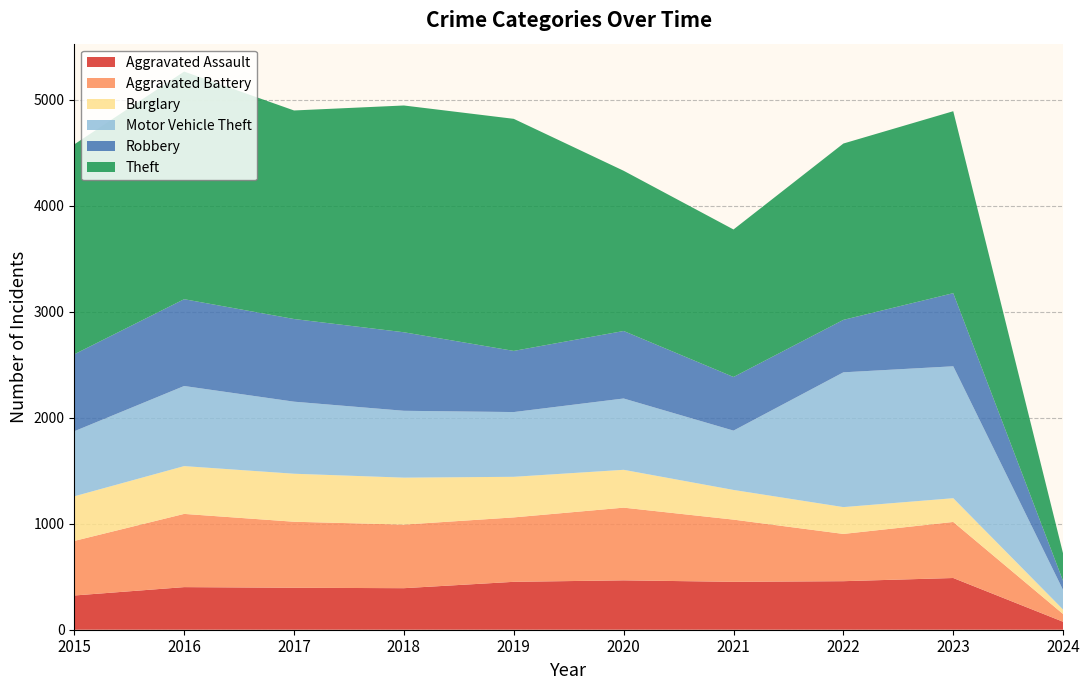

Reading left to right, transcribe all the data shown in this chart.

Aggravated Assault: 2015=323	2016=402	2017=396	2018=392	2019=452	2020=466	2021=452	2022=458	2023=488	2024=75
Aggravated Battery: 2015=515	2016=691	2017=623	2018=600	2019=608	2020=686	2021=587	2022=446	2023=529	2024=73
Burglary: 2015=421	2016=451	2017=453	2018=443	2019=383	2020=357	2021=280	2022=253	2023=224	2024=42
Motor Vehicle Theft: 2015=614	2016=756	2017=680	2018=631	2019=611	2020=673	2021=560	2022=1272	2023=1245	2024=184
Robbery: 2015=726	2016=819	2017=780	2018=741	2019=577	2020=637	2021=506	2022=495	2023=690	2024=85
Theft: 2015=1981	2016=2148	2017=1968	2018=2140	2019=2190	2020=1512	2021=1392	2022=1664	2023=1717	2024=259